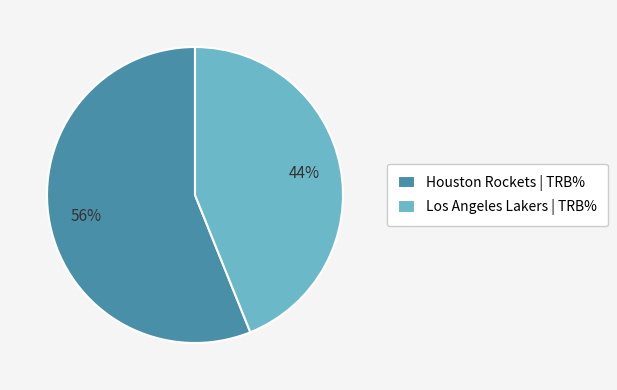

Do Houston Rockets and Los Angeles Lakers together represent more than half of the pie?

Yes